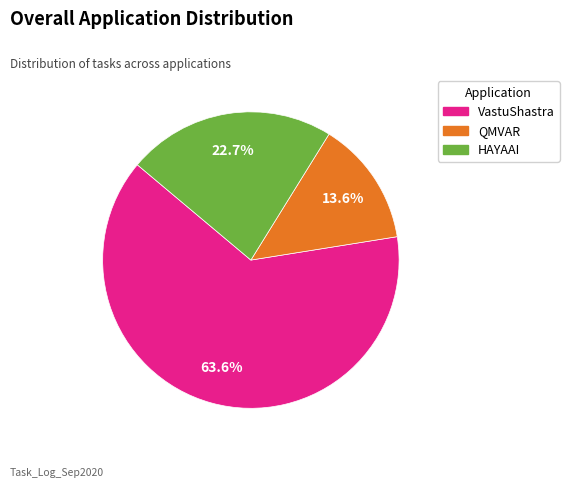

What is the total percentage of VastuShastra and QMVAR?

77.3%